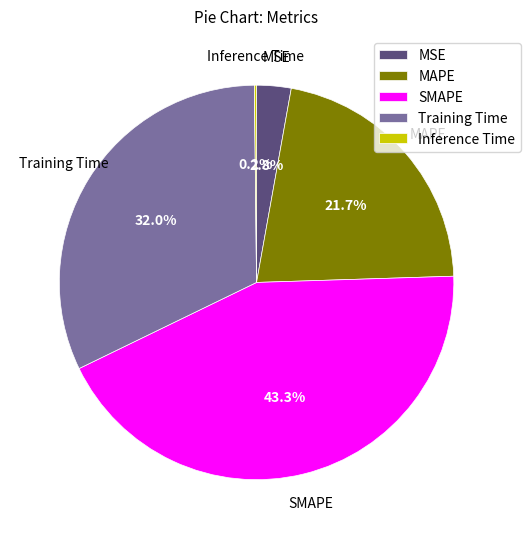

To the nearest percent, what portion does MAPE represent?

22%